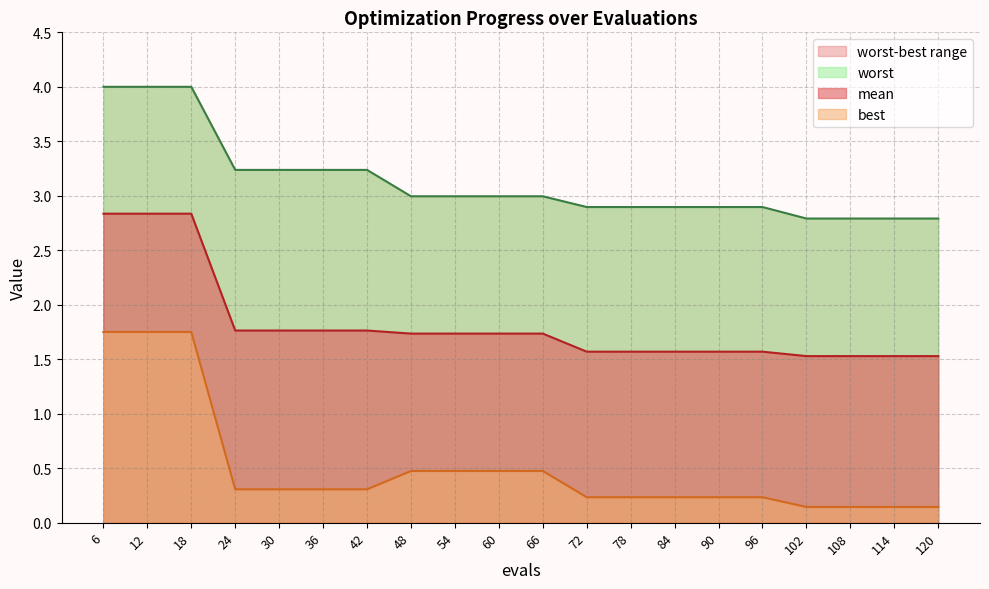

True or false: worst and mean cross at least once.

False